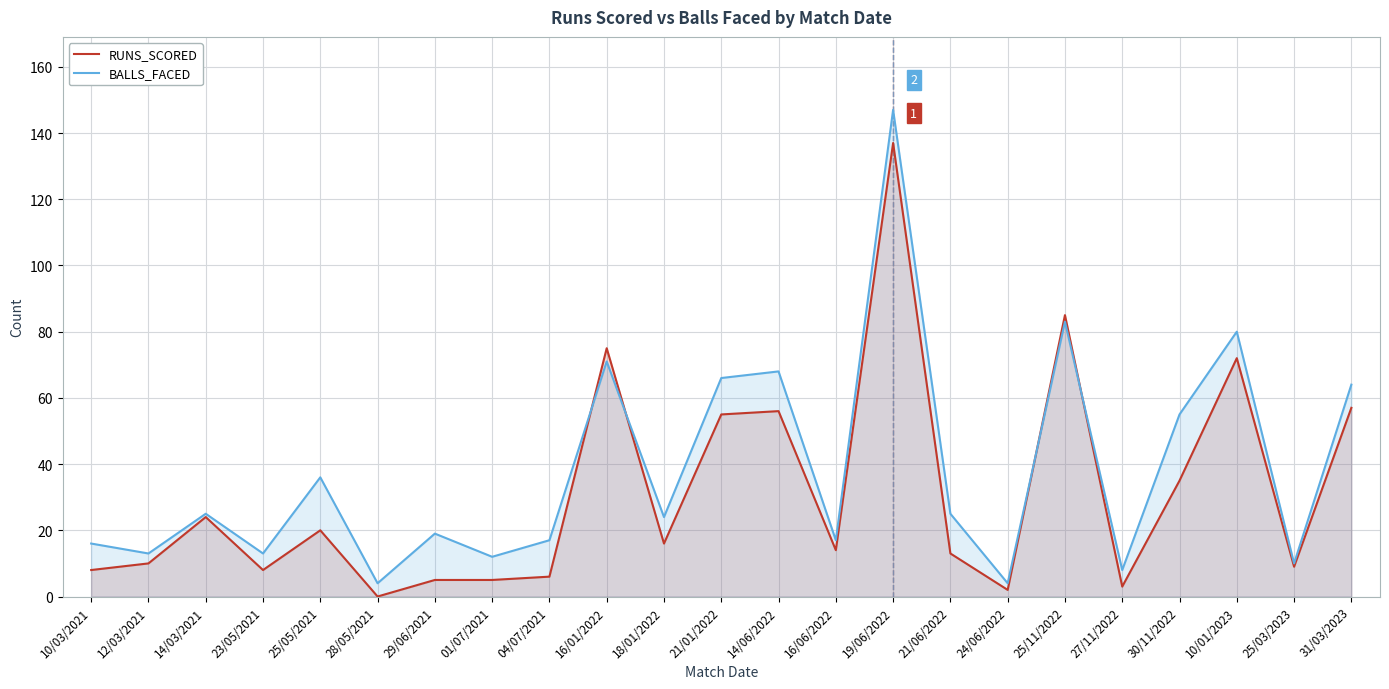

How many values in RUNS_SCORED are above zero?

22